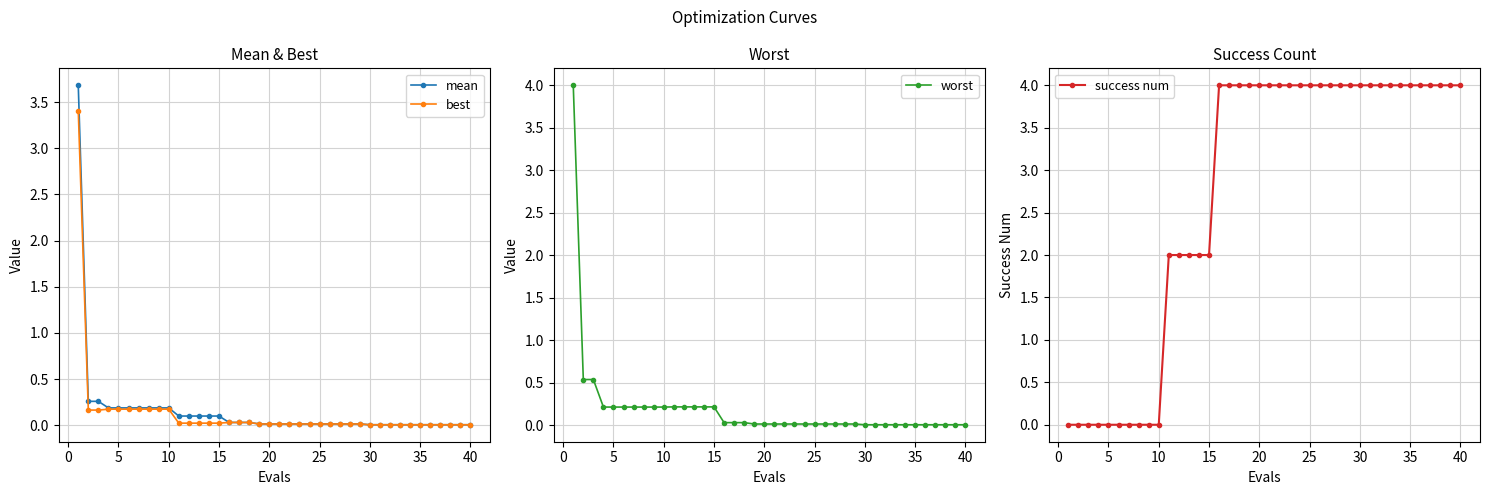

What is the highest value of the best series?

3.4